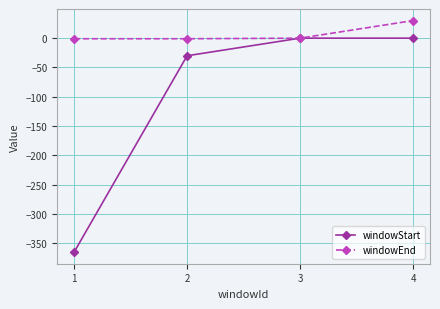

What value does the windowEnd series have at 3, to the nearest 10?

0